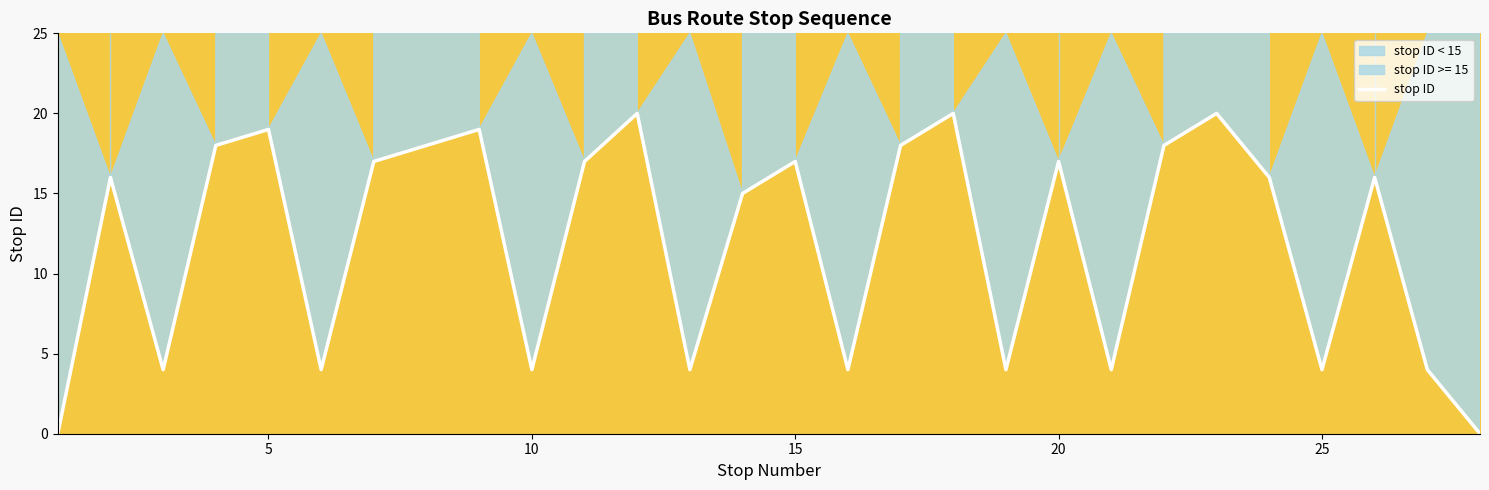

What is the value of the 10th point from the left?

4